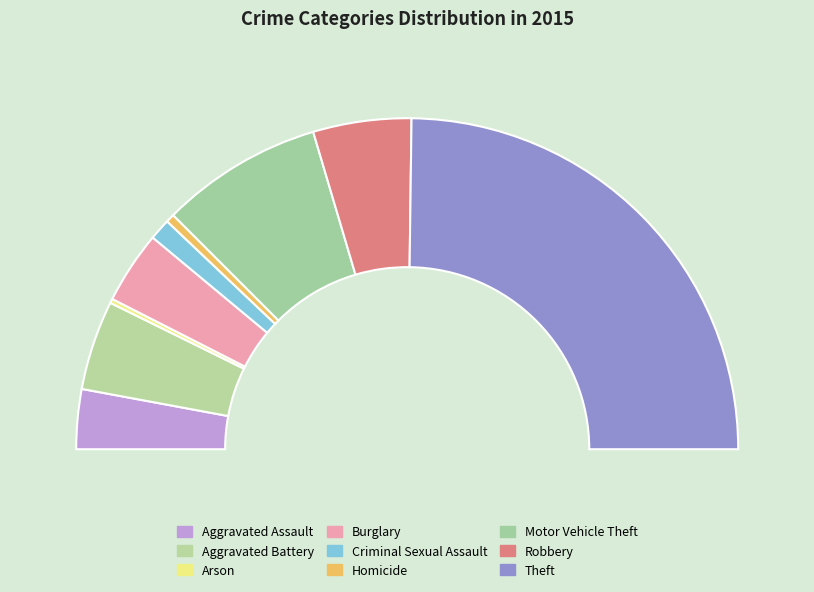

Does Theft account for over 50% of the chart?

No